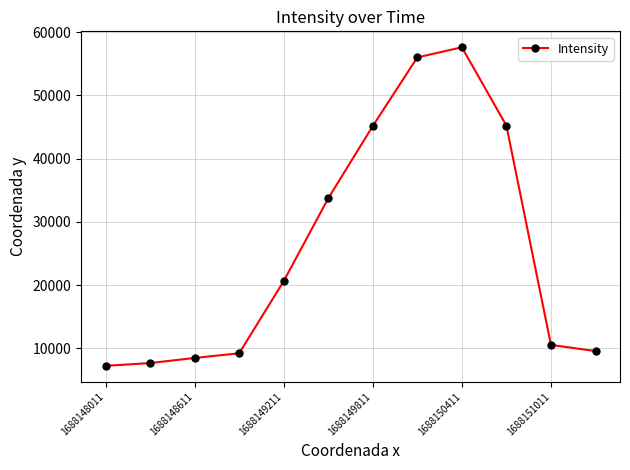

What is the difference between the maximum and second lowest values?

49930.1